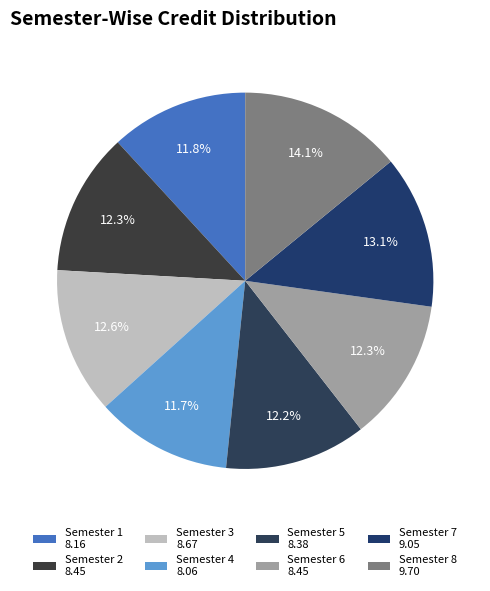

To the nearest percent, what portion does Semester 2 represent?

12%